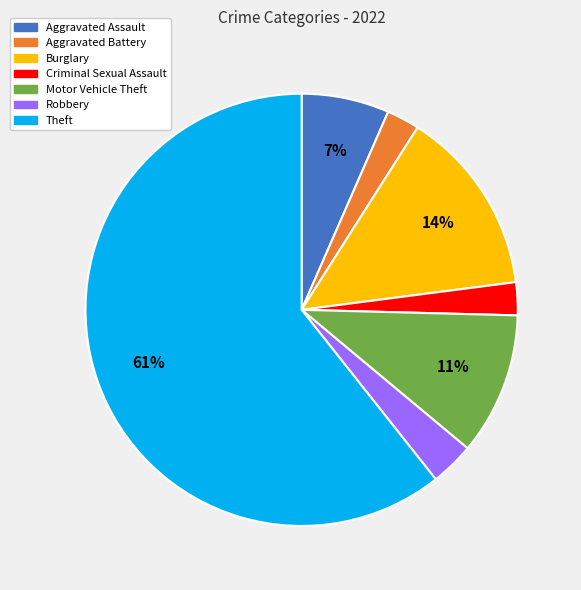

What is the largest slice in the pie chart?

Theft